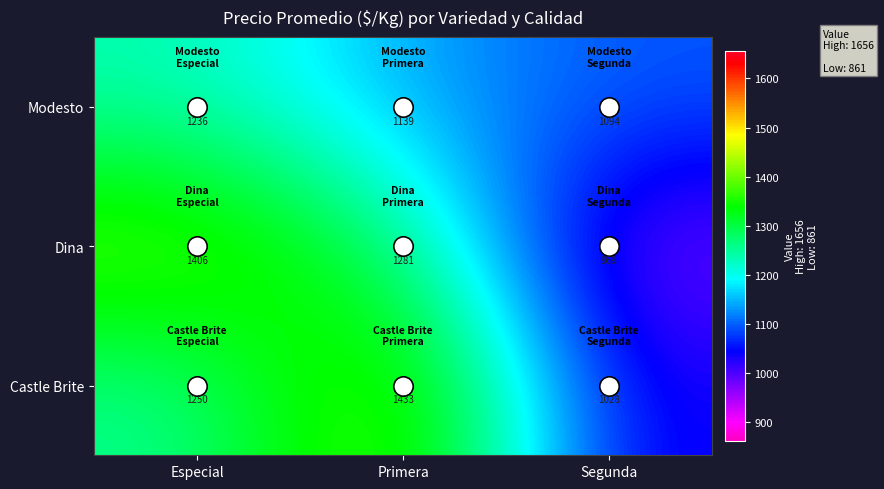

The value of Modesto at Segunda is 667. True or false?

False